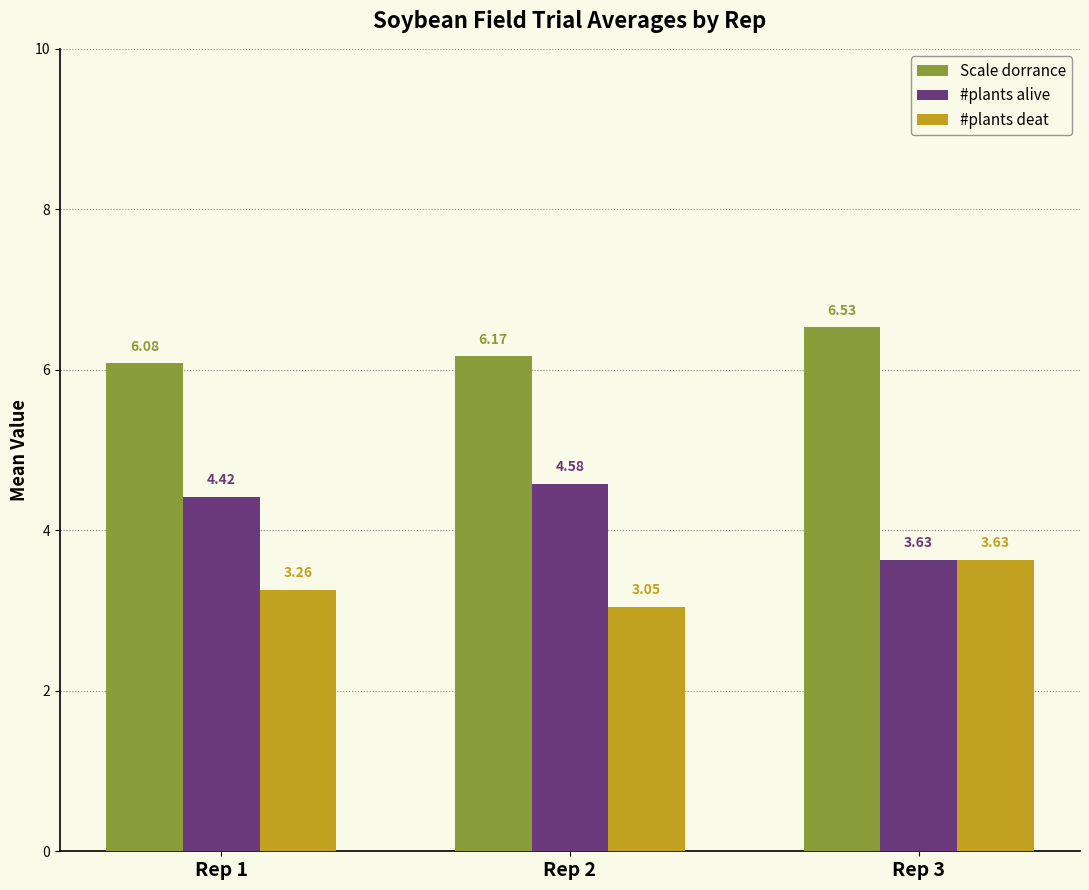

What is the sum of the #plants alive values at Rep 3 and Rep 1?

8.1